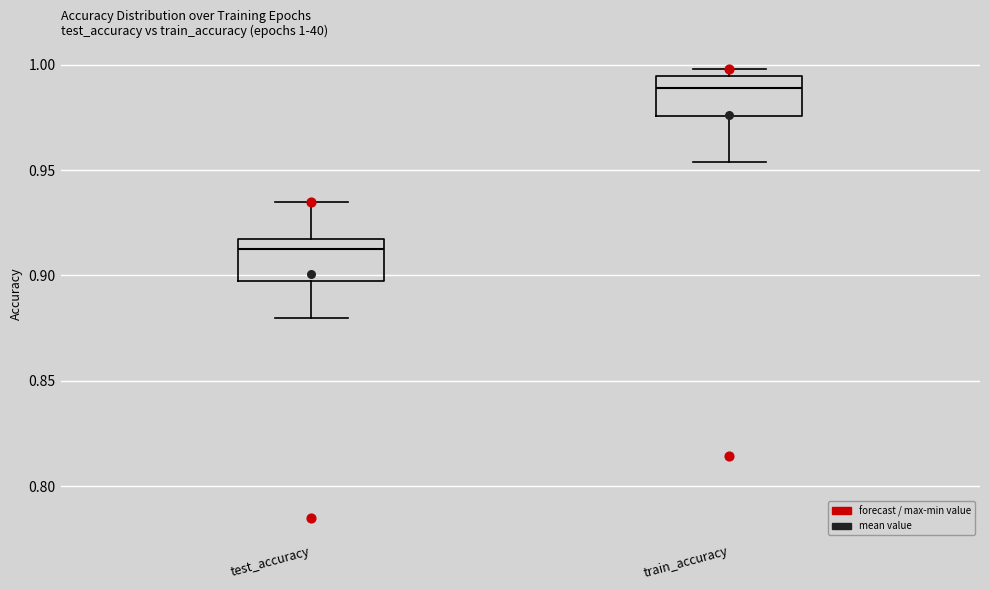

Which box's median line is the highest?

train_accuracy